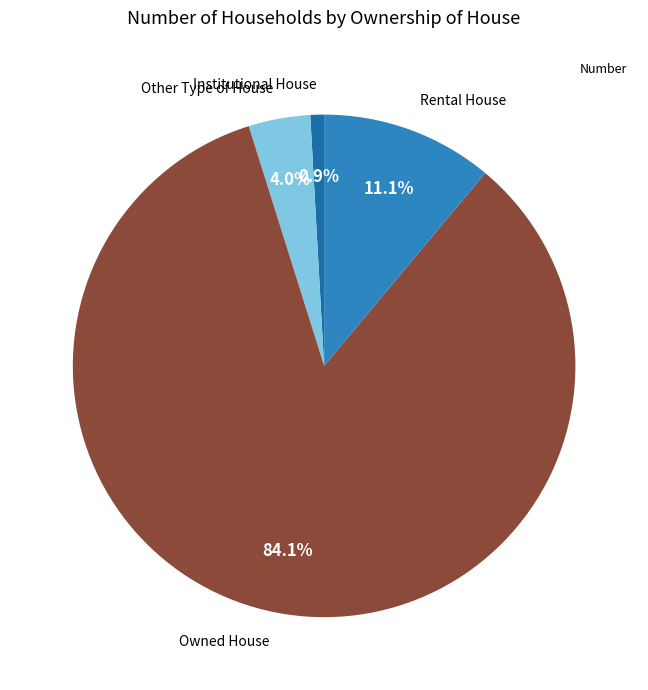

Between Institutional House and Rental House, which is larger?

Rental House